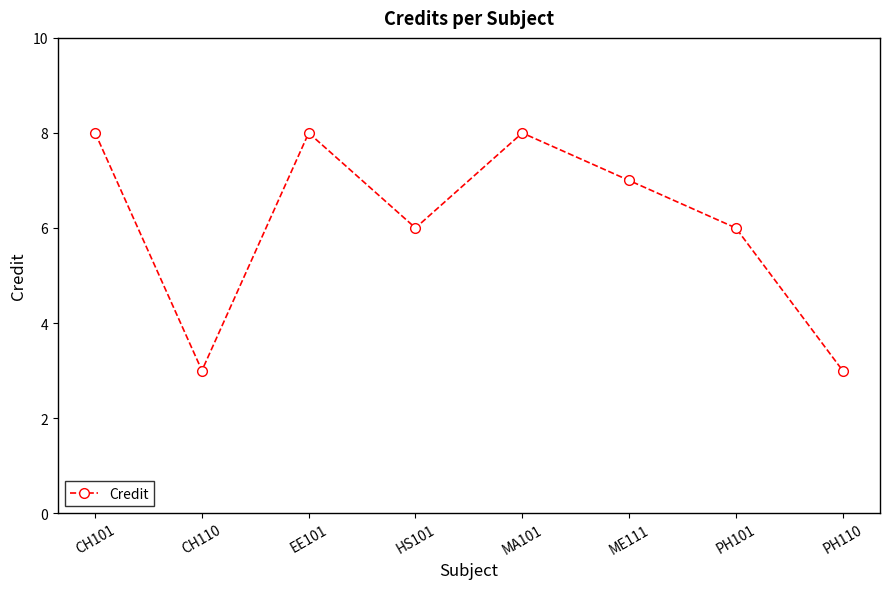

Does the chart have visible grid lines?

No